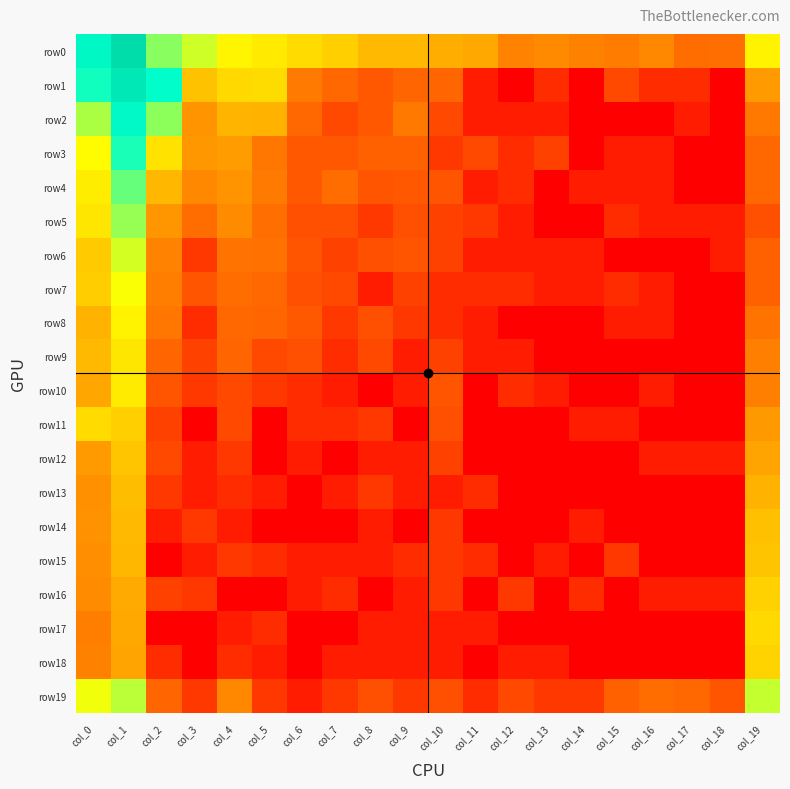

Reading left to right, what are all the values shown in this chart?

row0: col_0=8.8	col_1=11.0	col_2=7.1	col_3=6.5	col_4=5.9	col_5=5.6	col_6=5.2	col_7=5.0	col_8=4.5	col_9=4.5	col_10=4.2	col_11=4.1	col_12=3.2	col_13=3.4	col_14=3.2	col_15=3.0	col_16=3.3	col_17=2.6	col_18=2.7	col_19=5.8
row1: col_0=8.1	col_1=10.1	col_2=8.4	col_3=4.7	col_4=5.2	col_5=5.3	col_6=3.0	col_7=2.6	col_8=2.2	col_9=2.5	col_10=2.5	col_11=0.7	col_12=0.0	col_13=1.1	col_14=0.0	col_15=1.8	col_16=1.1	col_17=1.1	col_18=0.0	col_19=3.8
row2: col_0=6.8	col_1=8.7	col_2=7.0	col_3=3.6	col_4=4.4	col_5=4.3	col_6=2.6	col_7=1.8	col_8=2.2	col_9=2.9	col_10=1.8	col_11=0.7	col_12=0.7	col_13=0.7	col_14=0.0	col_15=0.0	col_16=0.0	col_17=0.7	col_18=0.0	col_19=2.9
row3: col_0=6.0	col_1=8.0	col_2=5.4	col_3=3.7	col_4=3.8	col_5=2.9	col_6=2.2	col_7=2.2	col_8=2.4	col_9=2.4	col_10=1.4	col_11=1.8	col_12=1.1	col_13=1.6	col_14=0.0	col_15=0.7	col_16=0.7	col_17=0.0	col_18=0.0	col_19=2.6
row4: col_0=5.7	col_1=7.4	col_2=4.4	col_3=3.3	col_4=3.6	col_5=3.0	col_6=2.2	col_7=2.6	col_8=2.1	col_9=2.2	col_10=2.1	col_11=0.7	col_12=1.1	col_13=0.0	col_14=0.7	col_15=0.7	col_16=0.7	col_17=0.0	col_18=0.0	col_19=2.6
row5: col_0=5.5	col_1=7.0	col_2=3.6	col_3=2.6	col_4=3.4	col_5=2.7	col_6=1.9	col_7=1.9	col_8=1.4	col_9=1.9	col_10=1.6	col_11=1.4	col_12=0.7	col_13=0.0	col_14=0.0	col_15=1.1	col_16=0.7	col_17=0.7	col_18=0.7	col_19=1.9
row6: col_0=4.8	col_1=6.4	col_2=3.2	col_3=1.4	col_4=2.8	col_5=2.8	col_6=2.1	col_7=1.6	col_8=1.9	col_9=2.1	col_10=1.6	col_11=0.7	col_12=0.7	col_13=0.7	col_14=0.7	col_15=0.0	col_16=0.0	col_17=0.0	col_18=0.7	col_19=2.4
row7: col_0=4.9	col_1=6.1	col_2=3.1	col_3=2.1	col_4=2.6	col_5=2.6	col_6=1.9	col_7=1.8	col_8=0.7	col_9=1.6	col_10=1.1	col_11=1.1	col_12=1.1	col_13=0.7	col_14=0.7	col_15=1.1	col_16=0.7	col_17=0.0	col_18=0.0	col_19=2.4
row8: col_0=4.3	col_1=5.8	col_2=2.9	col_3=1.1	col_4=2.6	col_5=2.5	col_6=2.2	col_7=1.4	col_8=1.9	col_9=1.4	col_10=1.1	col_11=0.7	col_12=0.0	col_13=0.0	col_14=0.0	col_15=0.7	col_16=0.7	col_17=0.0	col_18=0.0	col_19=2.8
row9: col_0=4.5	col_1=5.5	col_2=2.5	col_3=1.6	col_4=2.5	col_5=1.8	col_6=1.9	col_7=1.1	col_8=1.8	col_9=0.7	col_10=1.6	col_11=0.7	col_12=0.7	col_13=0.0	col_14=0.0	col_15=0.0	col_16=0.0	col_17=0.0	col_18=0.0	col_19=3.1
row10: col_0=4.0	col_1=5.6	col_2=2.1	col_3=1.4	col_4=1.8	col_5=1.4	col_6=1.1	col_7=0.7	col_8=0.0	col_9=0.7	col_10=2.1	col_11=0.0	col_12=1.1	col_13=0.7	col_14=0.0	col_15=0.0	col_16=0.7	col_17=0.0	col_18=0.0	col_19=3.1
row11: col_0=5.3	col_1=5.0	col_2=1.6	col_3=0.0	col_4=1.8	col_5=0.0	col_6=1.1	col_7=1.1	col_8=1.4	col_9=0.0	col_10=1.9	col_11=0.0	col_12=0.0	col_13=0.0	col_14=0.7	col_15=0.7	col_16=0.0	col_17=0.0	col_18=0.0	col_19=3.7
row12: col_0=3.8	col_1=4.8	col_2=1.8	col_3=0.7	col_4=1.4	col_5=0.0	col_6=0.7	col_7=0.0	col_8=0.7	col_9=0.7	col_10=1.6	col_11=0.0	col_12=0.0	col_13=0.0	col_14=0.0	col_15=0.0	col_16=0.7	col_17=0.7	col_18=0.7	col_19=4.0
row13: col_0=3.5	col_1=4.6	col_2=1.4	col_3=0.7	col_4=1.1	col_5=0.7	col_6=0.0	col_7=0.7	col_8=1.4	col_9=0.7	col_10=0.7	col_11=1.1	col_12=0.0	col_13=0.0	col_14=0.0	col_15=0.0	col_16=0.0	col_17=0.0	col_18=0.0	col_19=4.3
row14: col_0=3.6	col_1=4.5	col_2=0.7	col_3=1.4	col_4=0.7	col_5=0.0	col_6=0.0	col_7=0.0	col_8=0.7	col_9=0.0	col_10=1.4	col_11=0.0	col_12=0.0	col_13=0.0	col_14=0.7	col_15=0.0	col_16=0.0	col_17=0.0	col_18=0.0	col_19=4.6
row15: col_0=3.5	col_1=4.4	col_2=0.0	col_3=0.7	col_4=1.4	col_5=1.1	col_6=0.7	col_7=0.7	col_8=0.7	col_9=1.1	col_10=1.4	col_11=1.1	col_12=0.0	col_13=0.7	col_14=0.0	col_15=1.4	col_16=0.0	col_17=0.0	col_18=0.0	col_19=4.7
row16: col_0=3.4	col_1=4.1	col_2=1.6	col_3=1.4	col_4=0.0	col_5=0.0	col_6=0.7	col_7=1.1	col_8=0.0	col_9=0.7	col_10=1.4	col_11=0.0	col_12=1.4	col_13=0.0	col_14=1.1	col_15=0.0	col_16=0.7	col_17=0.7	col_18=0.7	col_19=5.0
row17: col_0=3.1	col_1=4.1	col_2=0.0	col_3=0.0	col_4=0.7	col_5=1.1	col_6=0.0	col_7=0.0	col_8=0.7	col_9=0.7	col_10=0.7	col_11=0.7	col_12=0.0	col_13=0.0	col_14=0.0	col_15=0.0	col_16=0.0	col_17=0.0	col_18=0.0	col_19=5.2
row18: col_0=3.2	col_1=4.0	col_2=1.1	col_3=0.0	col_4=1.1	col_5=0.7	col_6=0.0	col_7=0.7	col_8=0.7	col_9=0.7	col_10=0.7	col_11=0.0	col_12=0.7	col_13=0.7	col_14=0.0	col_15=0.0	col_16=0.0	col_17=0.0	col_18=0.0	col_19=5.1
row19: col_0=6.2	col_1=6.7	col_2=2.5	col_3=1.4	col_4=3.3	col_5=1.4	col_6=0.7	col_7=1.4	col_8=1.9	col_9=1.4	col_10=1.9	col_11=1.1	col_12=1.8	col_13=1.4	col_14=1.4	col_15=2.4	col_16=2.6	col_17=2.6	col_18=2.1	col_19=6.6